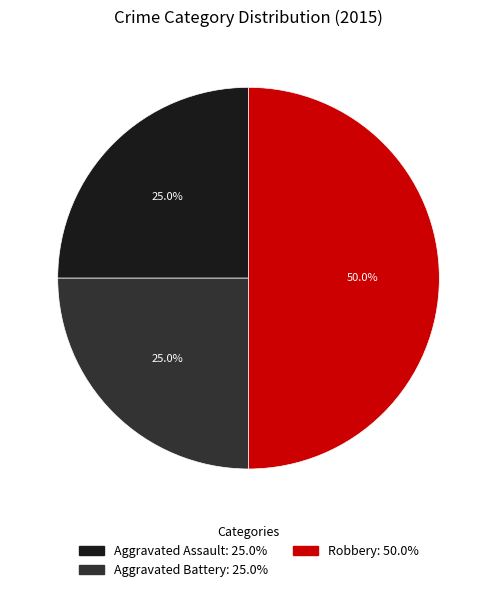

Does Aggravated Assault account for over 50% of the chart?

No